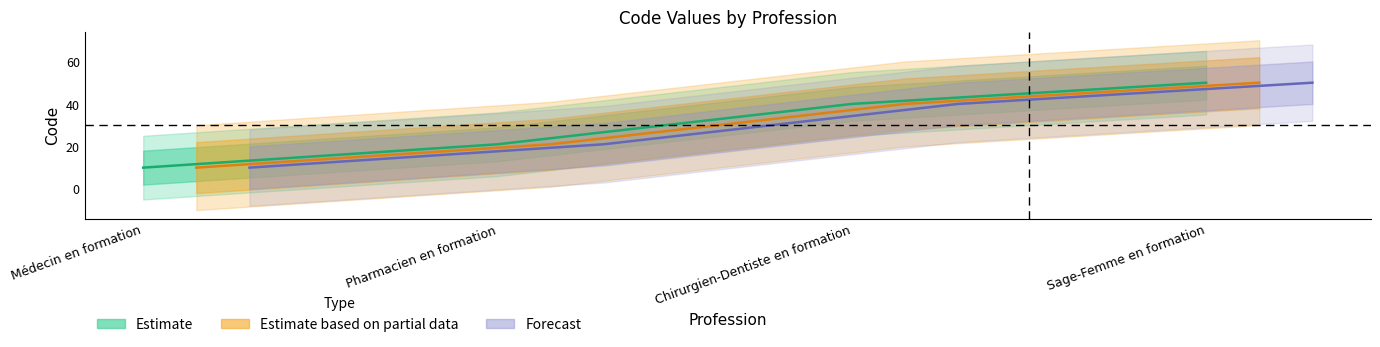

What is the greatest value displayed?

50